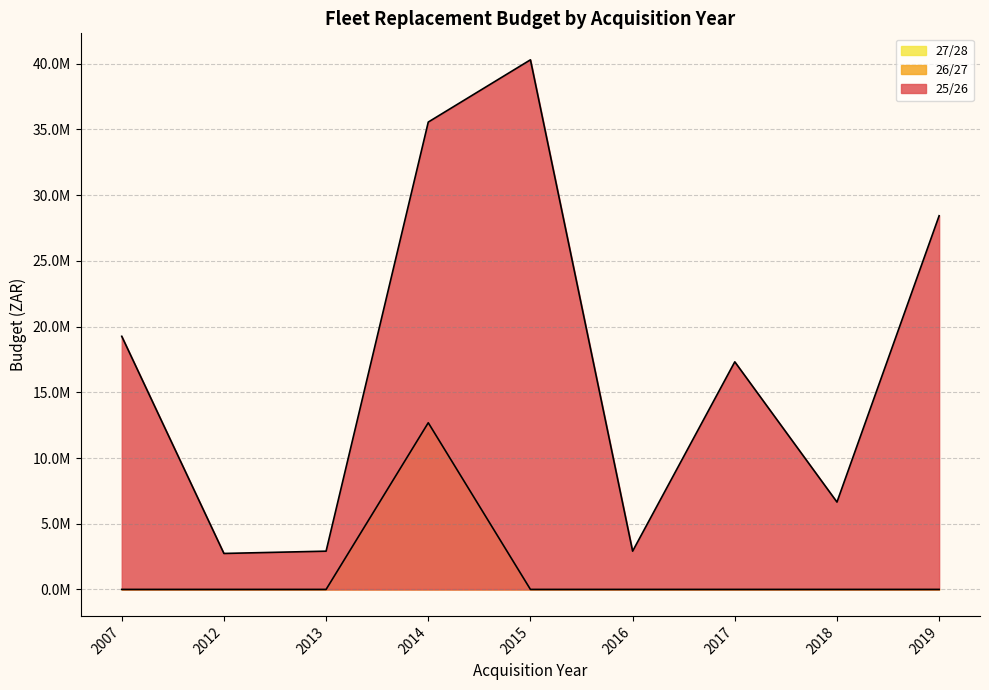

Does the chart have visible grid lines?

Yes